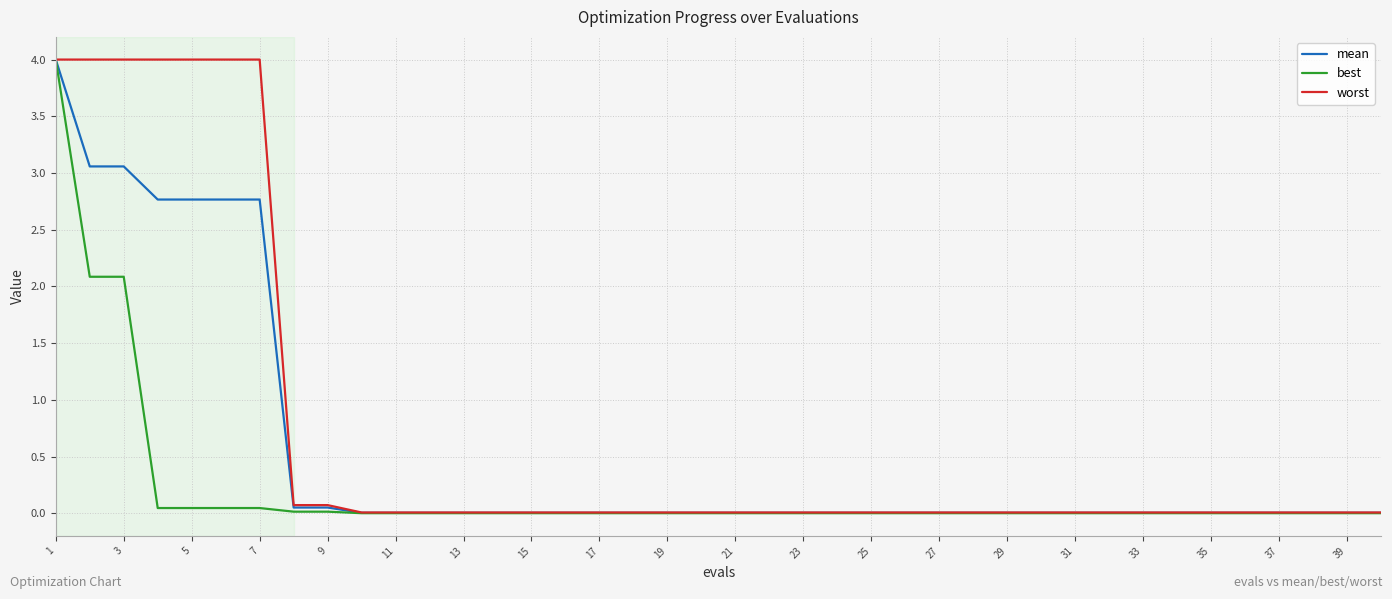

What is the maximum value for best?

4.0